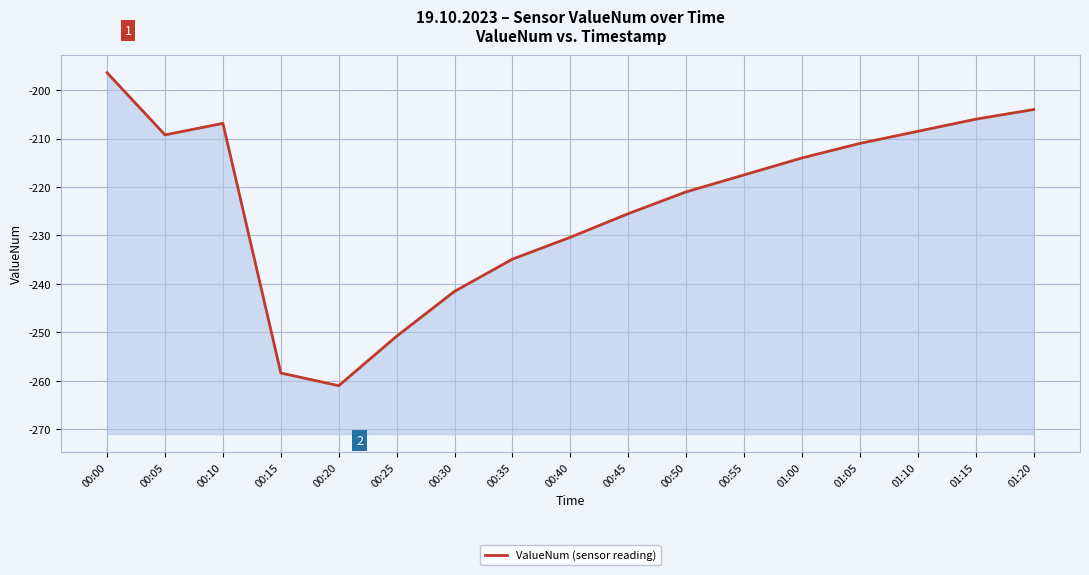

List the labels in order of value, largest first.

00:00, 01:20, 01:15, 00:10, 01:10, 00:05, 01:05, 01:00, 00:55, 00:50, 00:45, 00:40, 00:35, 00:30, 00:25, 00:15, 00:20